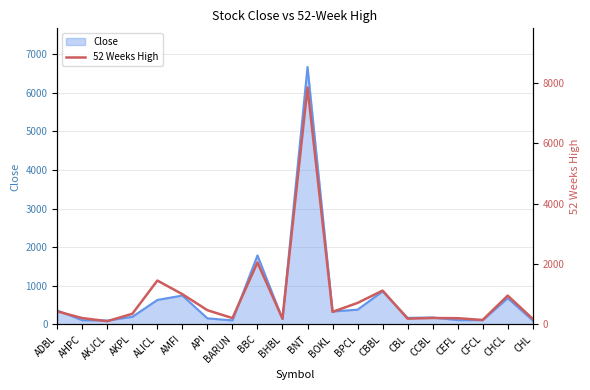

Rank the categories by value from highest to lowest.

BNT, BBC, ALICL, CBBL, AMFI, CHCL, BPCL, API, ADBL, BOKL, AKPL, CCBL, AHPC, BARUN, CEFL, BHBL, CBL, CHL, CFCL, AKJCL